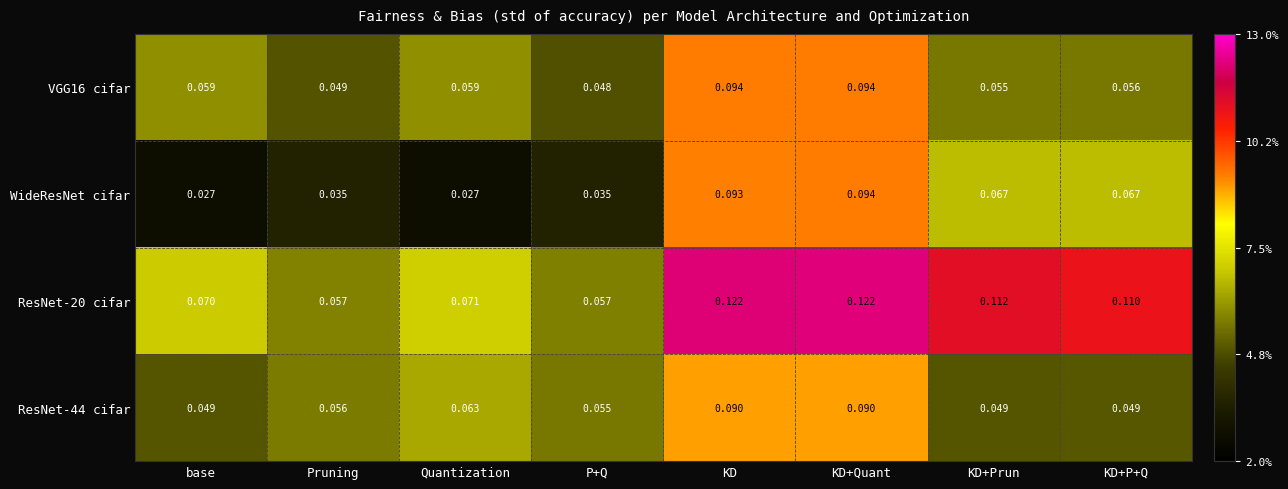

Which series has the largest range (max minus min)?

WideResNet cifar